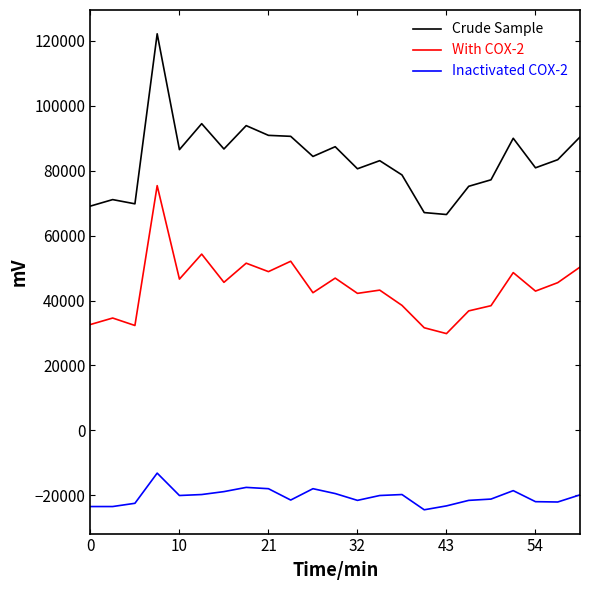

What is the maximum value for Inactivated COX-2?

-13200